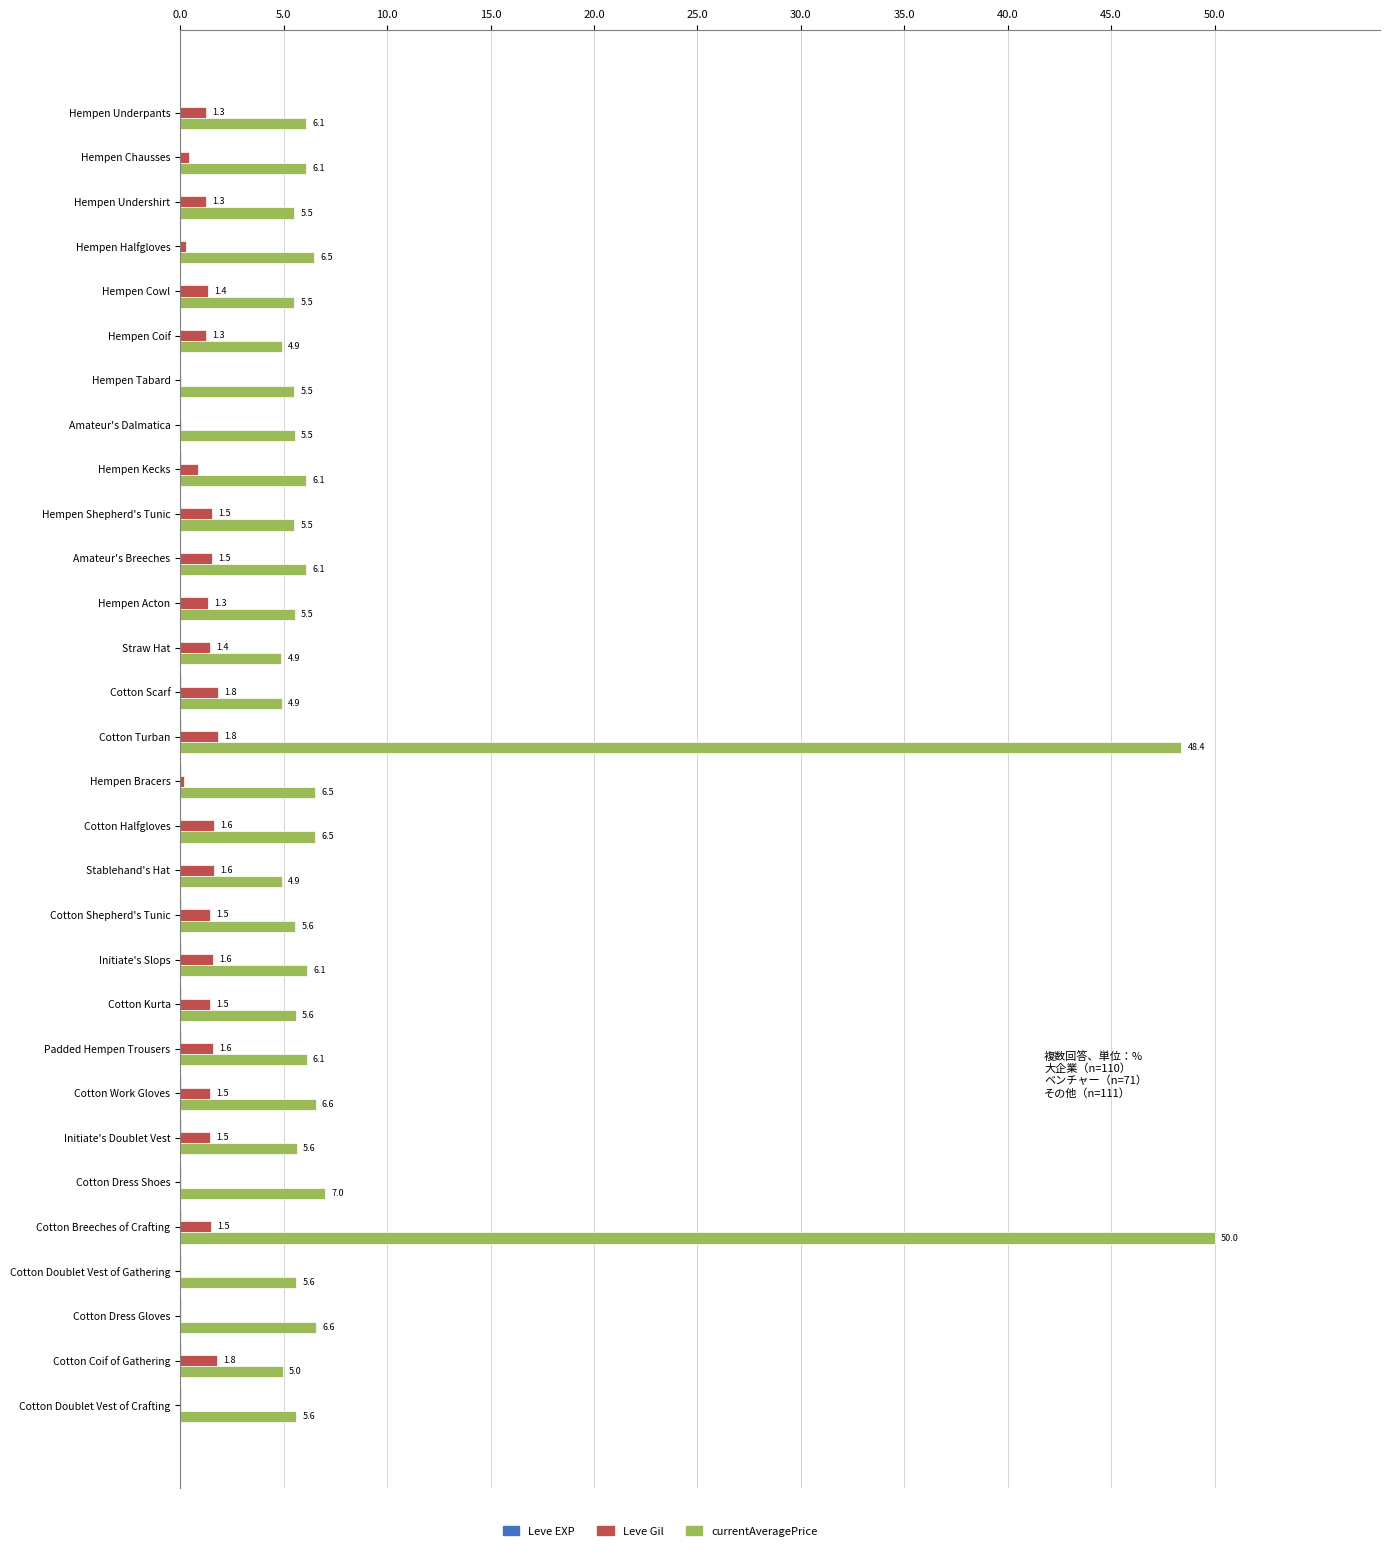

Read the Leve Gil value at Cotton Work Gloves.

1.5